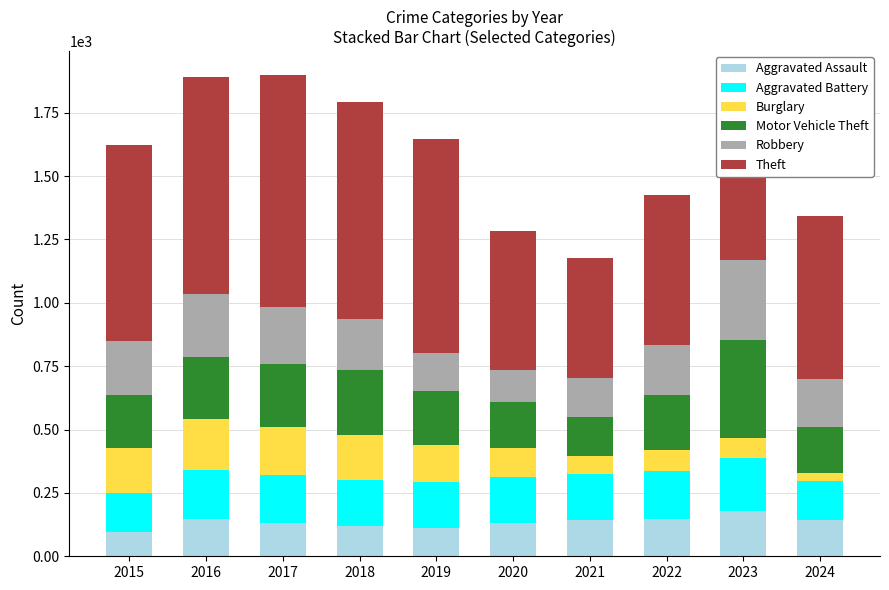

How many bars are there in total?

10